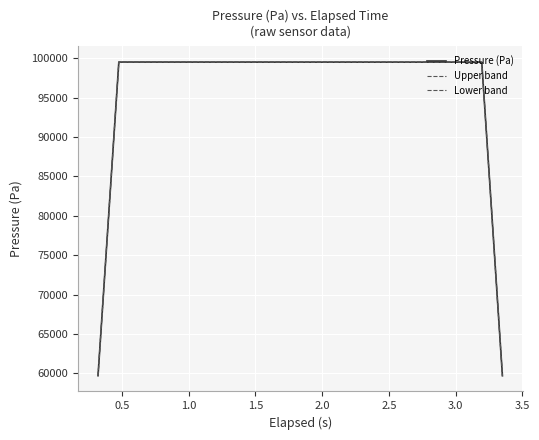

How many interior local peaks does the Lower band series have?

1